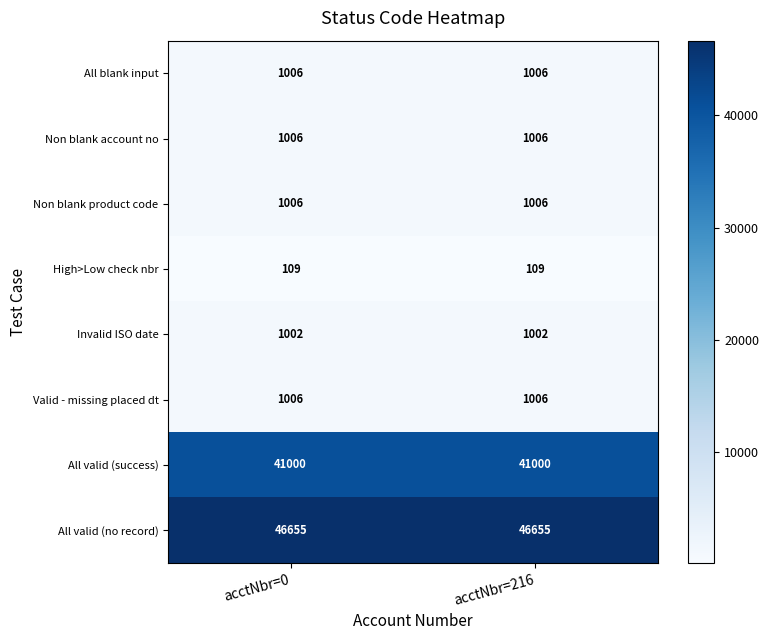

Reading left to right, list all the values displayed in this chart.

All blank input: 1006	1006
Non blank account no: 1006	1006
Non blank product code: 1006	1006
High>Low check nbr: 109	109
Invalid ISO date: 1002	1002
Valid - missing placed dt: 1006	1006
All valid (success): 41000	41000
All valid (no record): 46655	46655